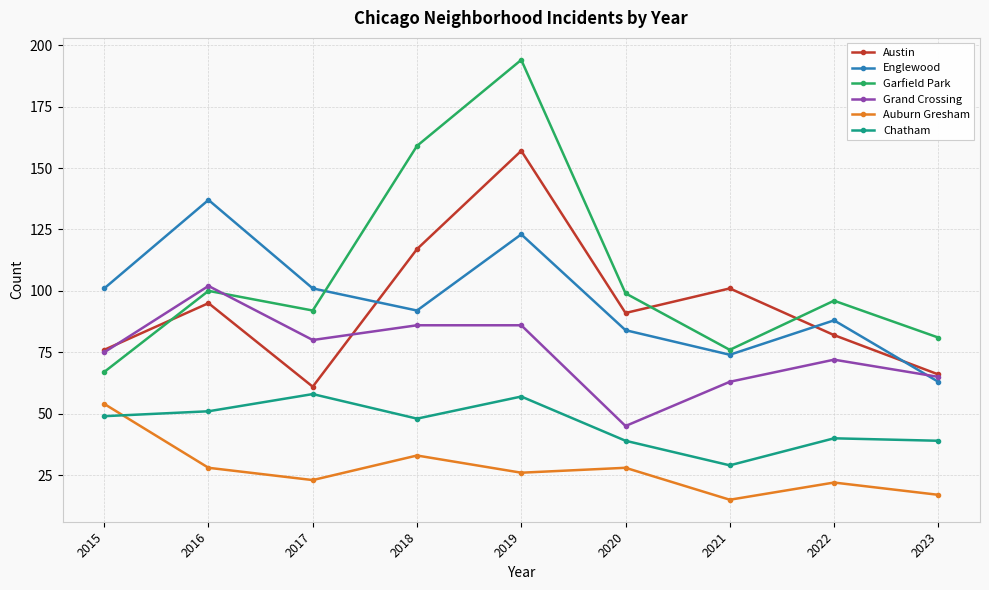

What value does the Garfield Park series have at 2022?

96